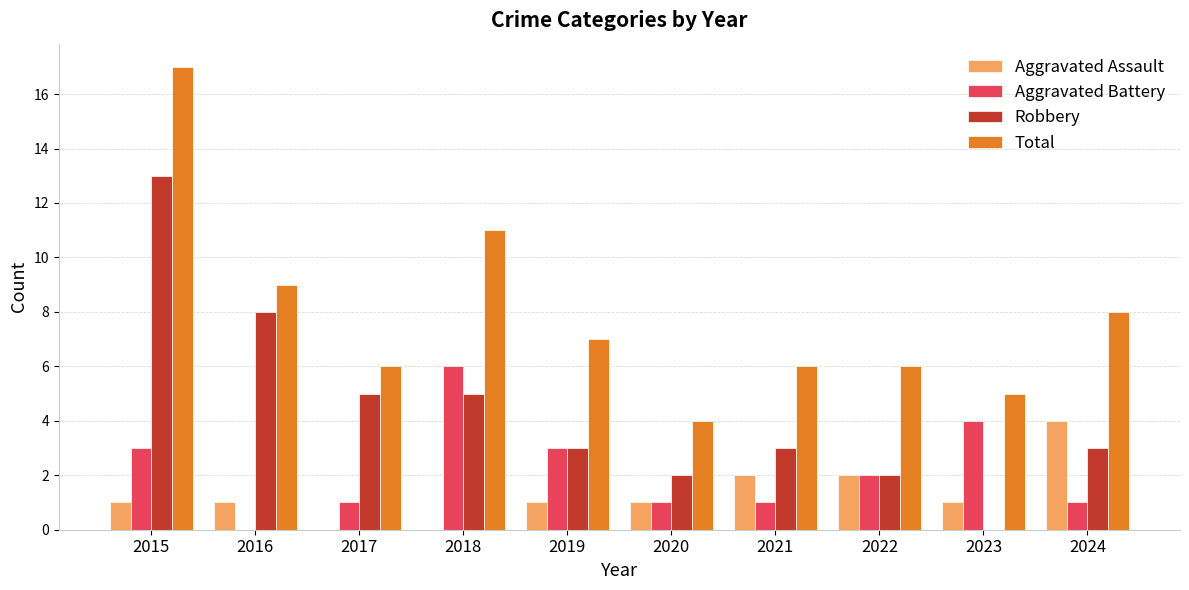

Reading left to right, what are all the values shown in this chart?

Aggravated Assault: 2015=1	2016=1	2017=0	2018=0	2019=1	2020=1	2021=2	2022=2	2023=1	2024=4
Aggravated Battery: 2015=3	2016=0	2017=1	2018=6	2019=3	2020=1	2021=1	2022=2	2023=4	2024=1
Robbery: 2015=13	2016=8	2017=5	2018=5	2019=3	2020=2	2021=3	2022=2	2023=0	2024=3
Total: 2015=17	2016=9	2017=6	2018=11	2019=7	2020=4	2021=6	2022=6	2023=5	2024=8